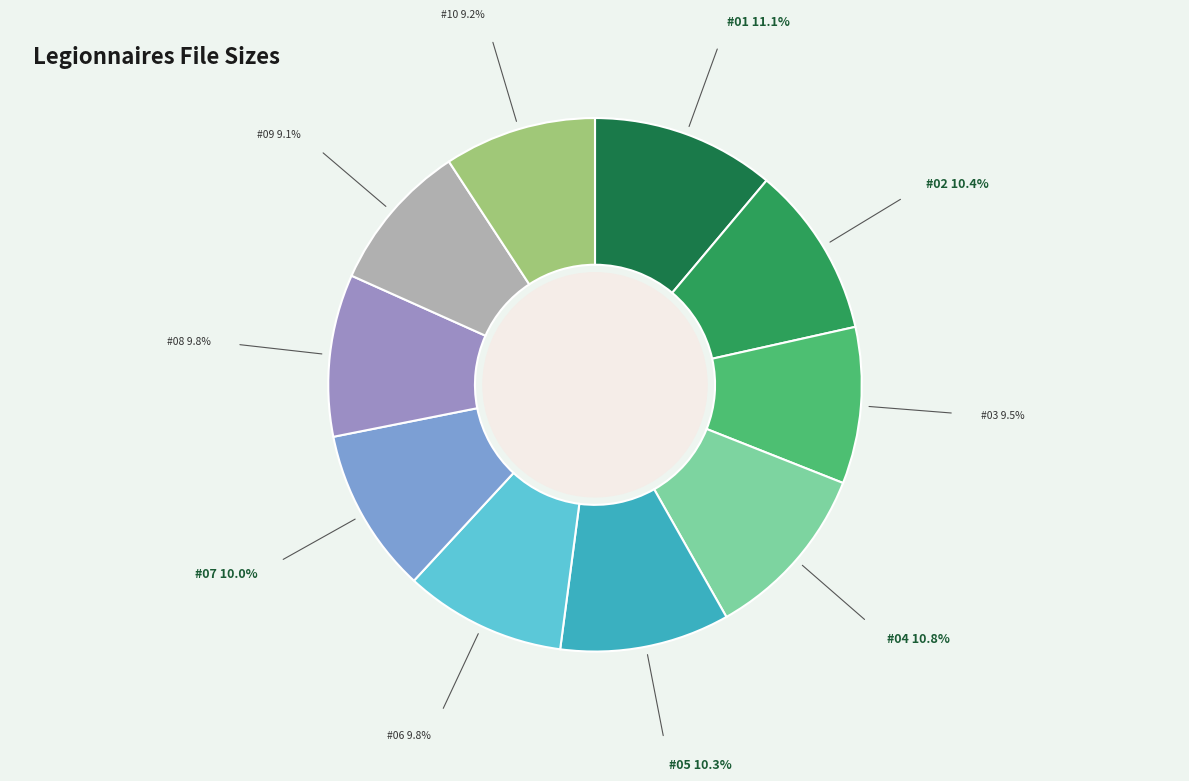

Which slice is the smallest?

Legionnaires 09 (1993-12)